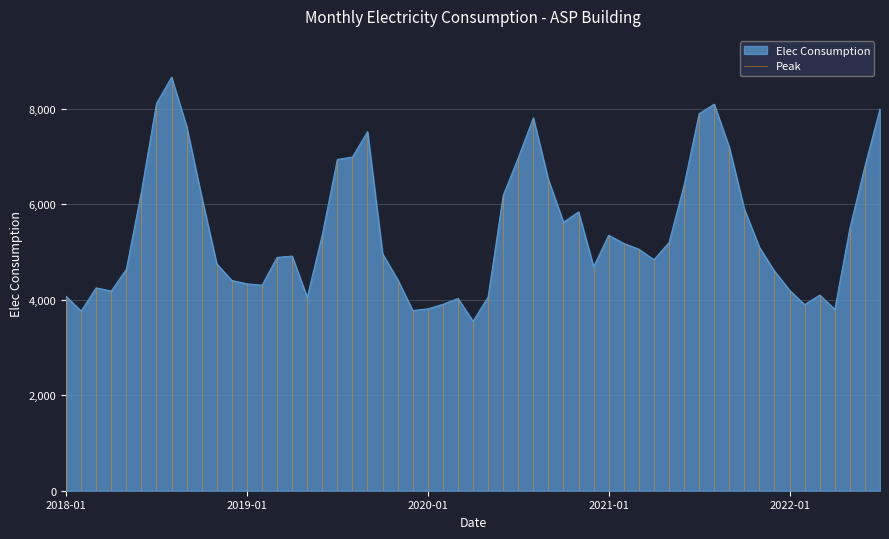

What is the highest value of the Elec Consumption series?

8664.5